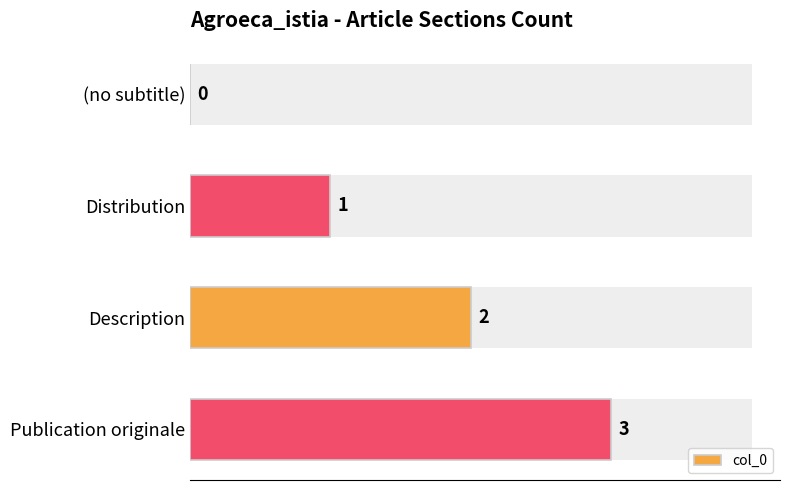

What is the change in value from (no subtitle) to Publication originale?

+3